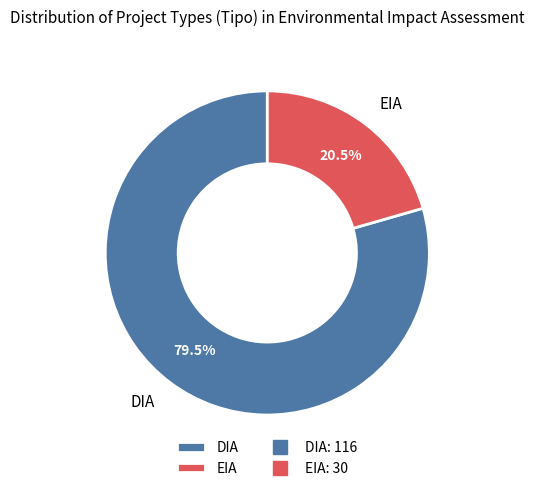

Which category has the smallest portion of the pie?

EIA